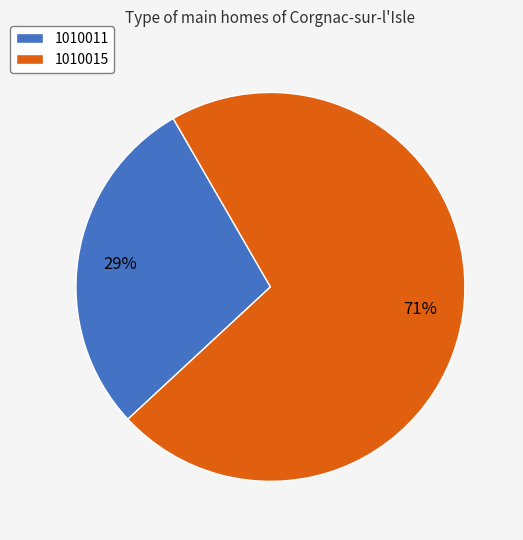

Is the sum of 1010015 and 1010011 greater than half?

Yes